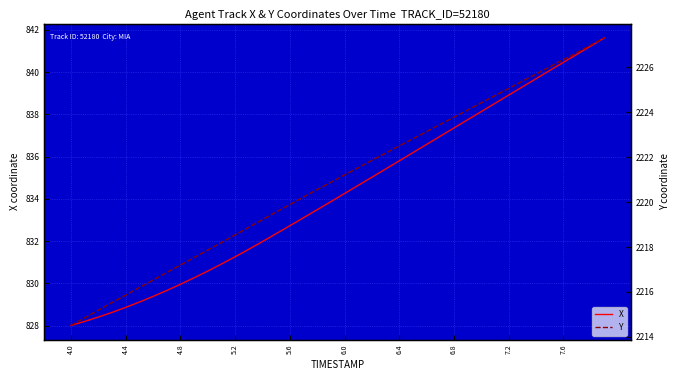

What is the maximum value for X?

841.6